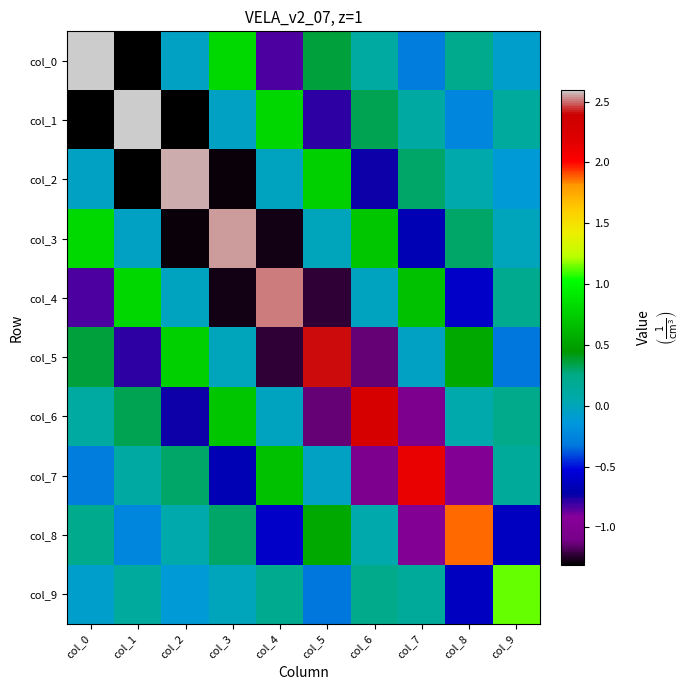

What is the difference between the highest and lowest values at col_0?

3.9